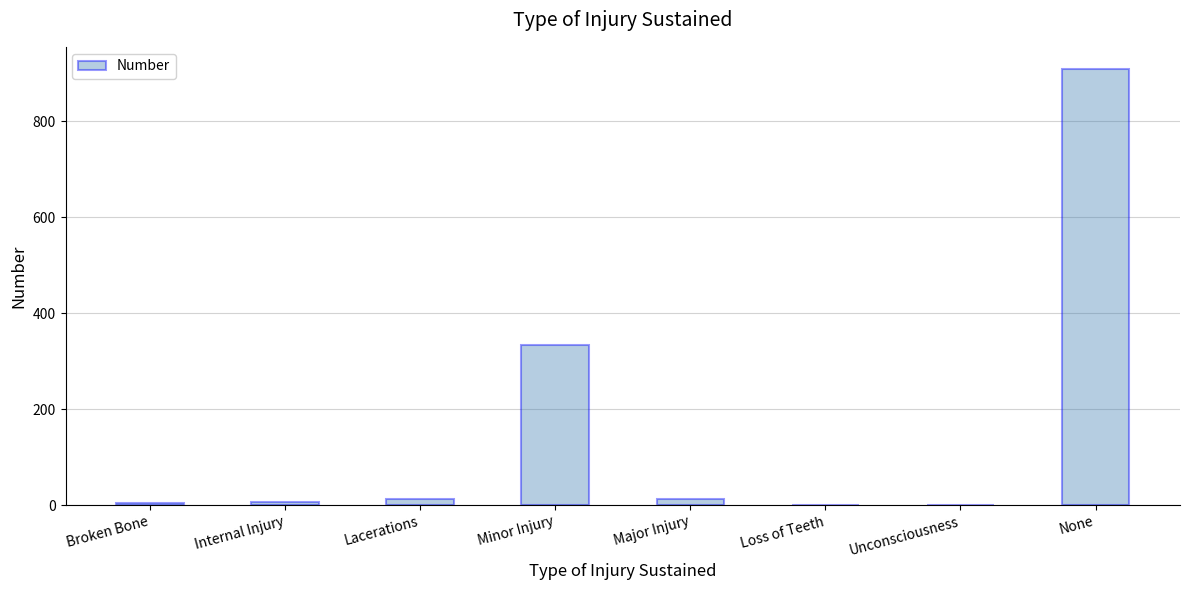

Which category has the highest value across all series?

None